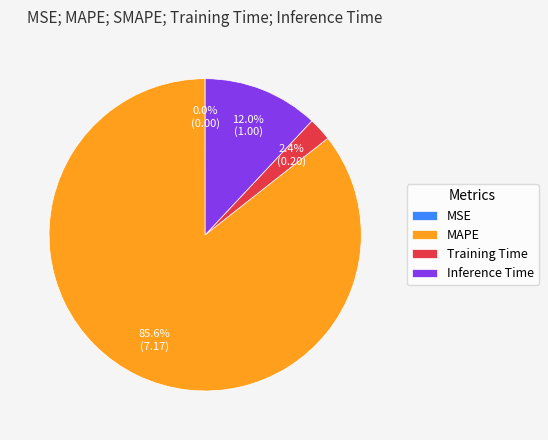

What is the majority slice?

MAPE